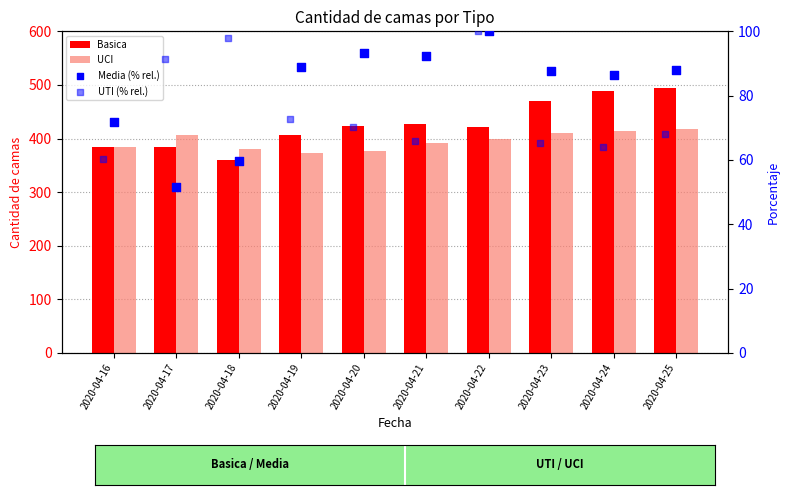

At which category is the sum across all series the highest?

2020-04-25